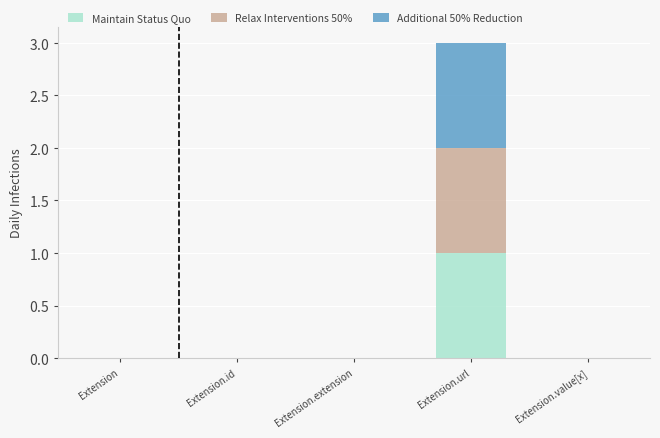

Are the bars horizontal?

No